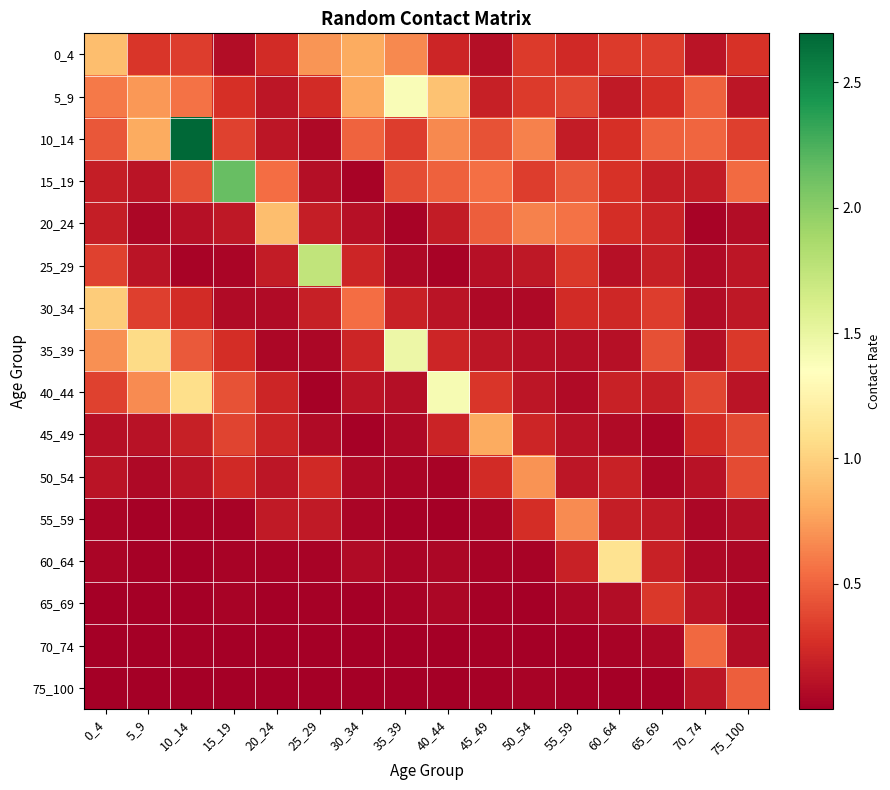

At 35_39, list the series in order from largest to smallest.

35_39, 5_9, 0_4, 15_19, 10_14, 30_34, 40_44, 45_49, 25_29, 60_64, 50_54, 20_24, 65_69, 55_59, 70_74, 75_100